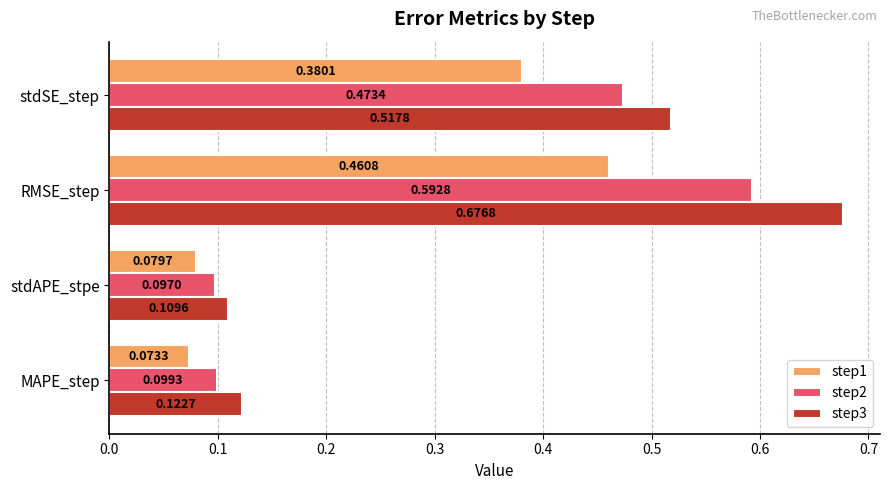

Which label corresponds to the largest value in the chart?

RMSE_step